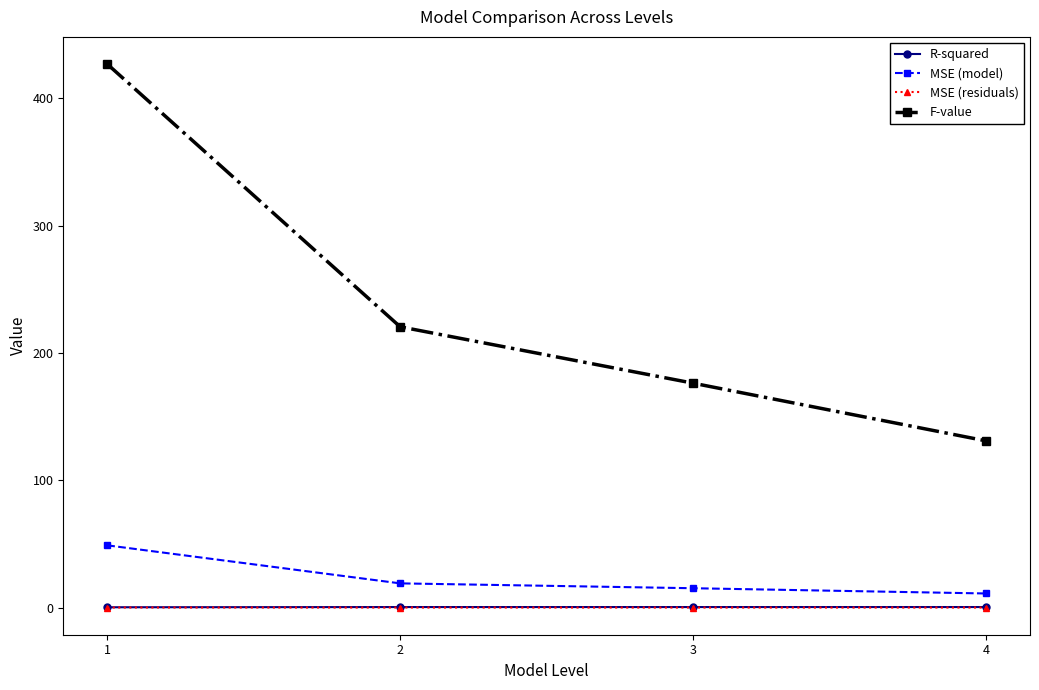

True or false: R-squared and MSE (residuals) cross at least once.

False